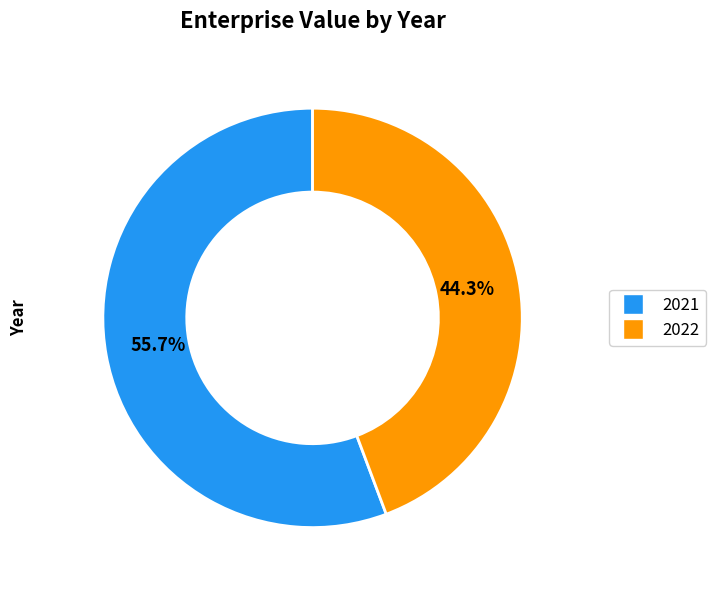

Which category has the biggest portion of the pie?

2021